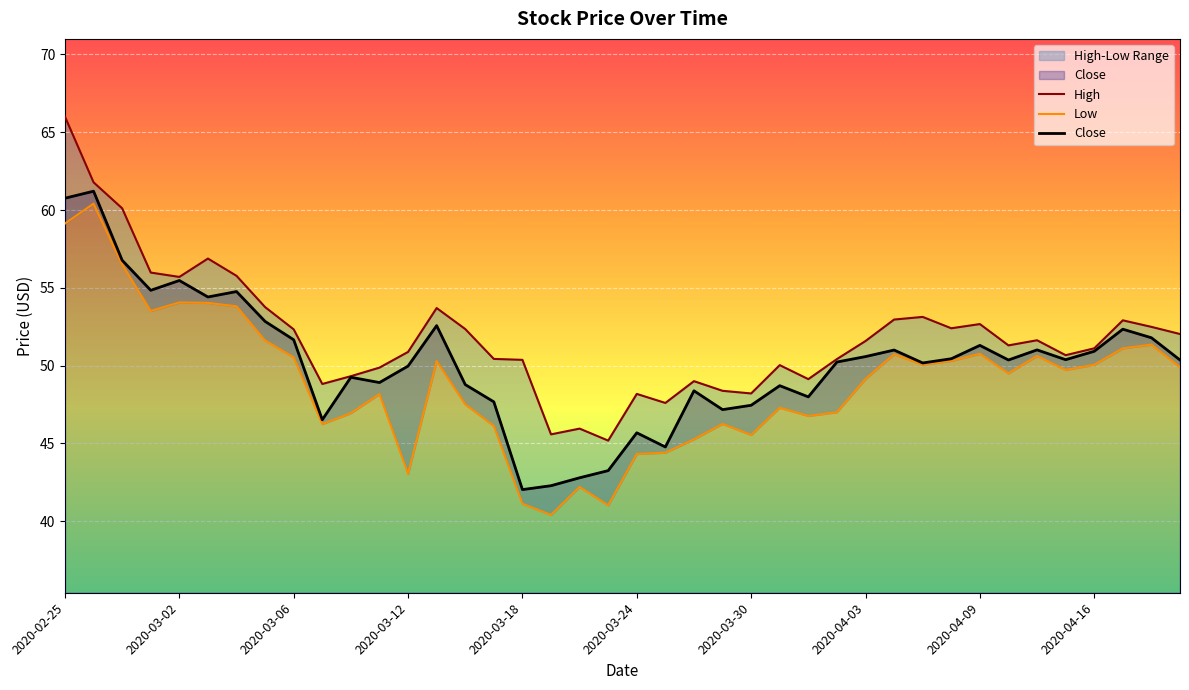

Count the number of categories in the chart.

40